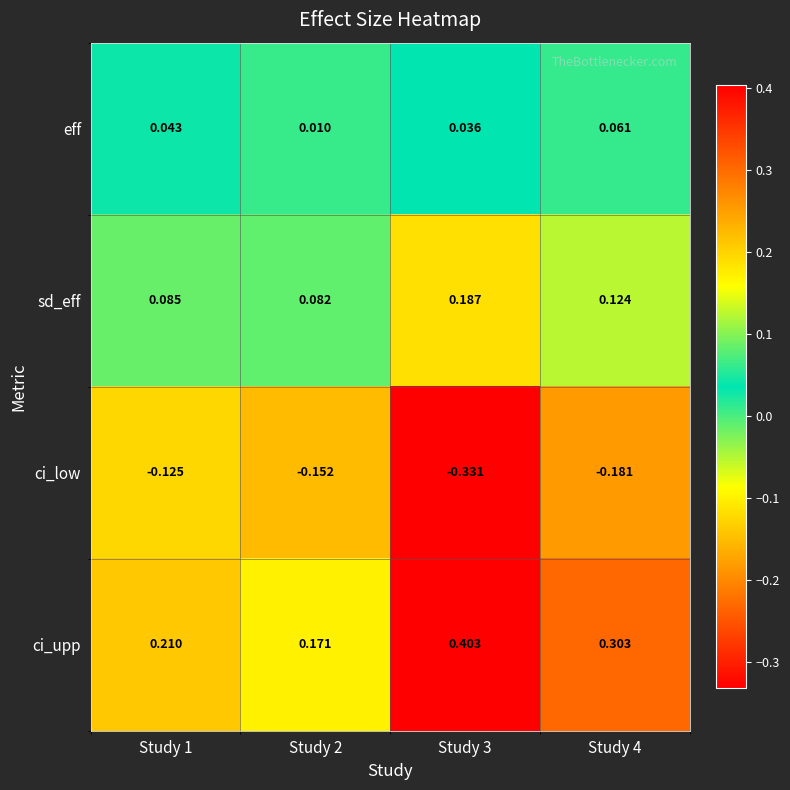

Which series has the largest total across all categories?

ci_upp